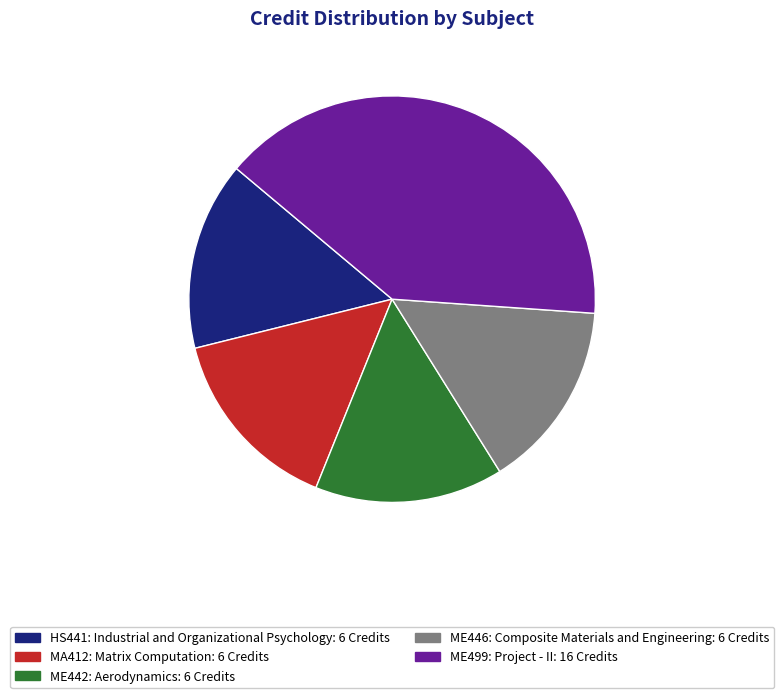

Does ME446: Composite Materials and Engineering: 6 Credits represent more than half of the total?

No